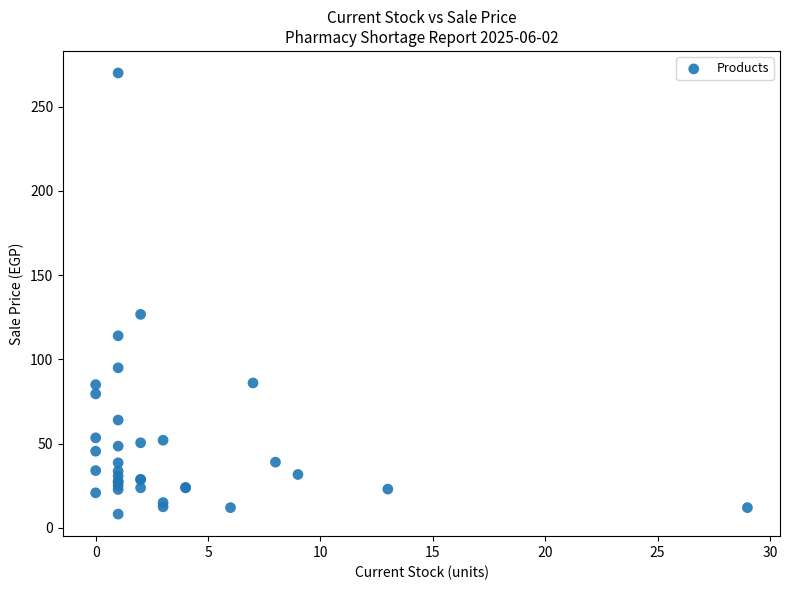

What Y value in the scatter plot is closest to 139?

126.7